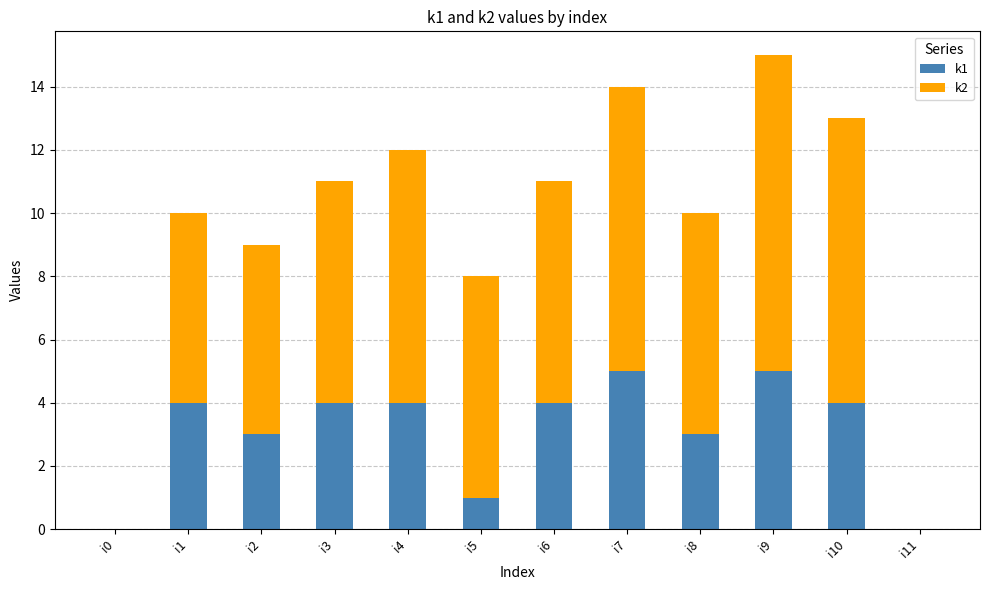

Is it true that k1 equals 2 at i0?

False